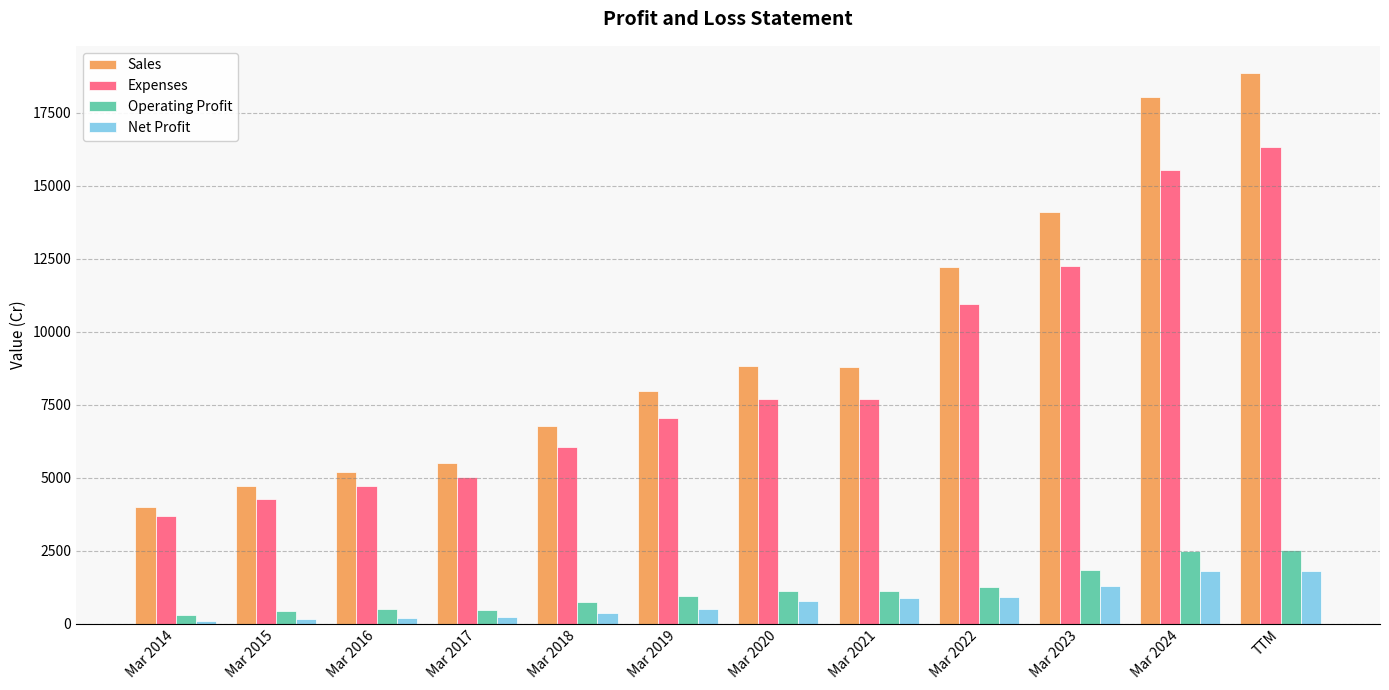

What is the sum of the Net Profit values at Mar 2019 and Mar 2018?

859